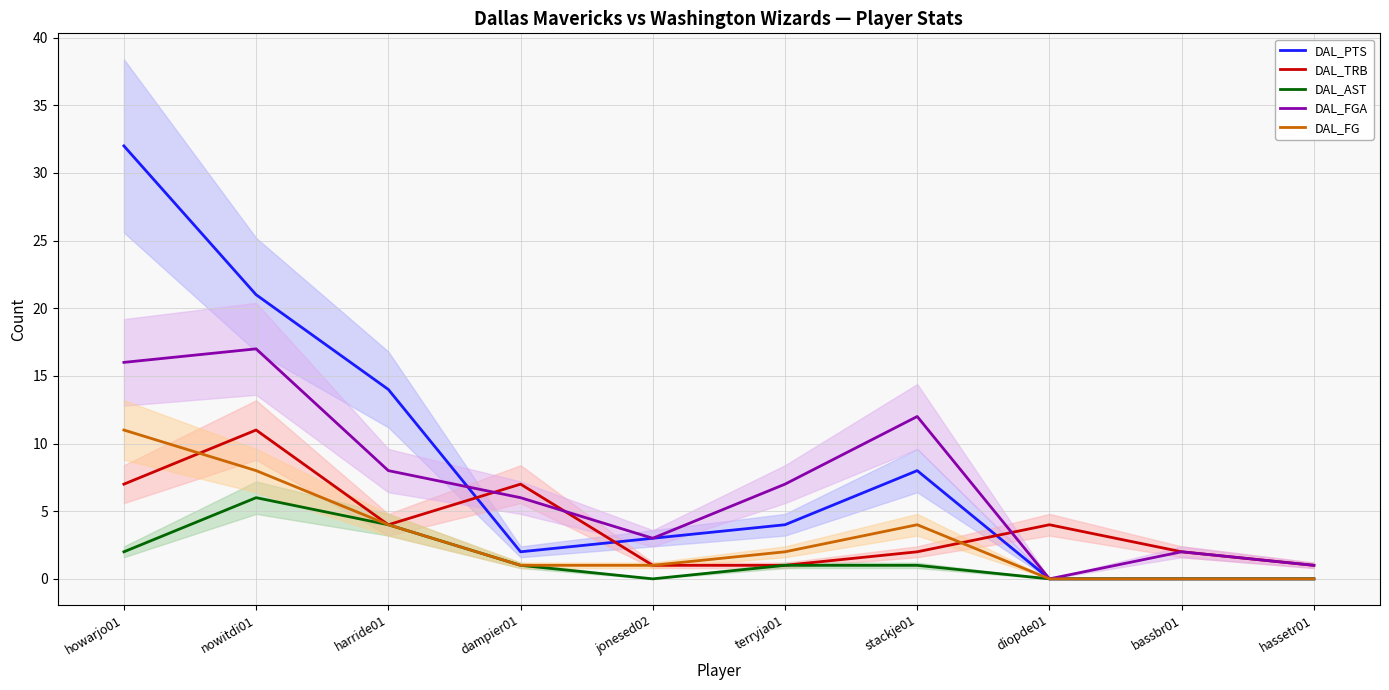

Which series changed the most between howarjo01 and nowitdi01?

DAL_PTS